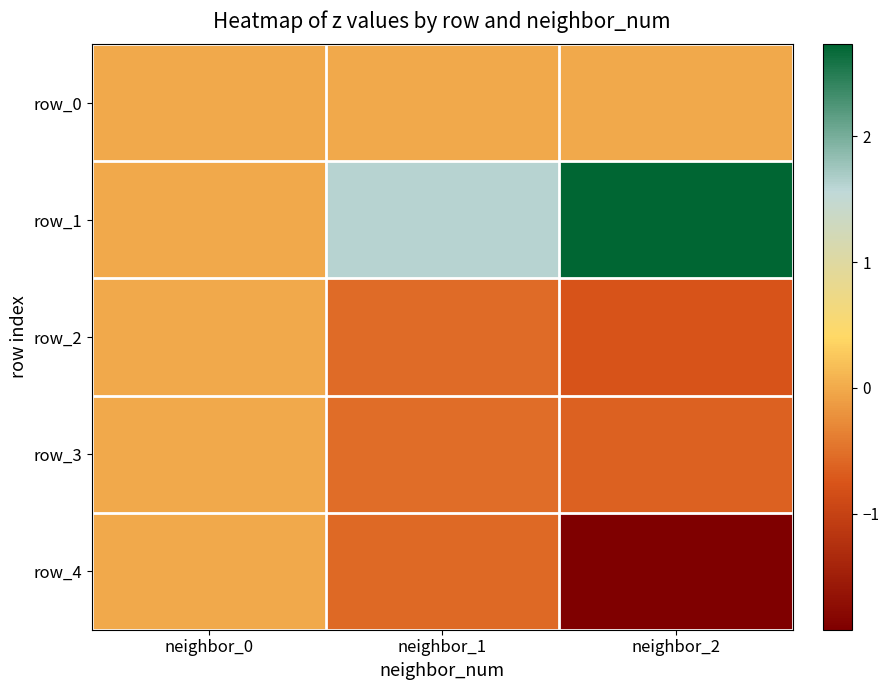

Which series has the largest total across all categories?

row_1